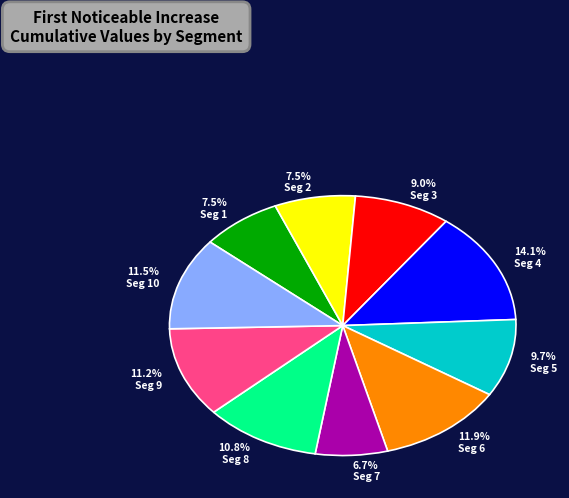

Does any single category account for the majority?

No